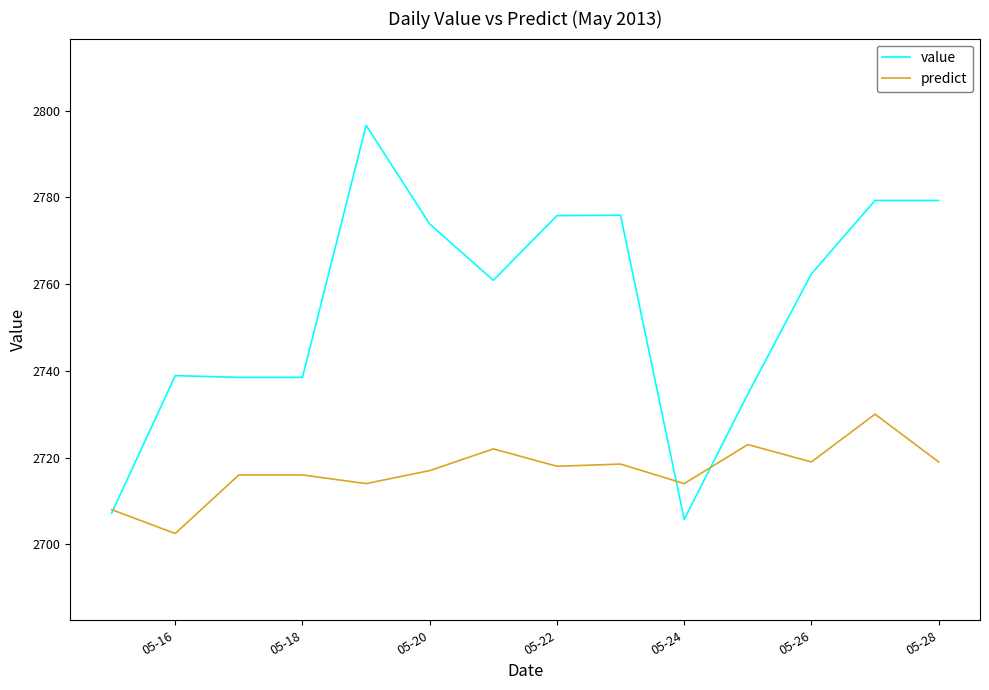

What is the average value of the value series?

2754.8